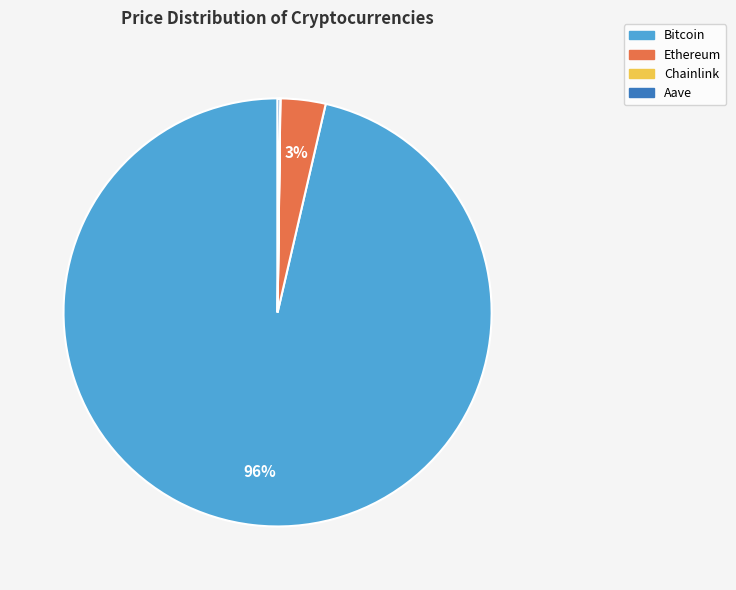

To the nearest percent, what is the average slice percentage?

25%